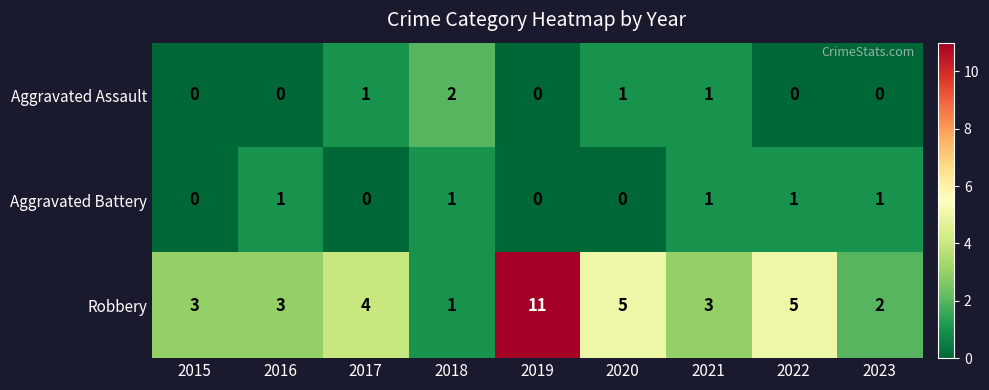

What is the difference between the highest and lowest values at 2017?

4